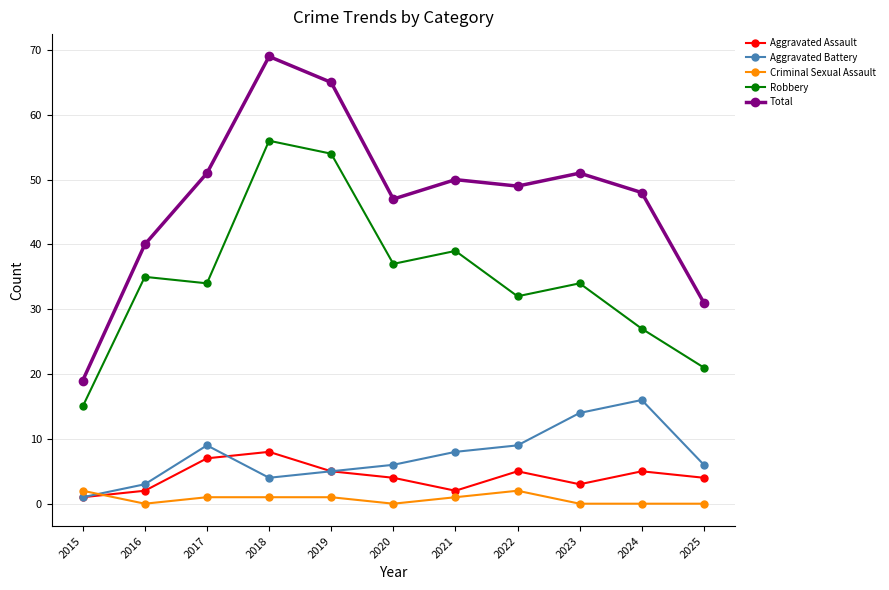

Which category has the highest value across all series?

2018